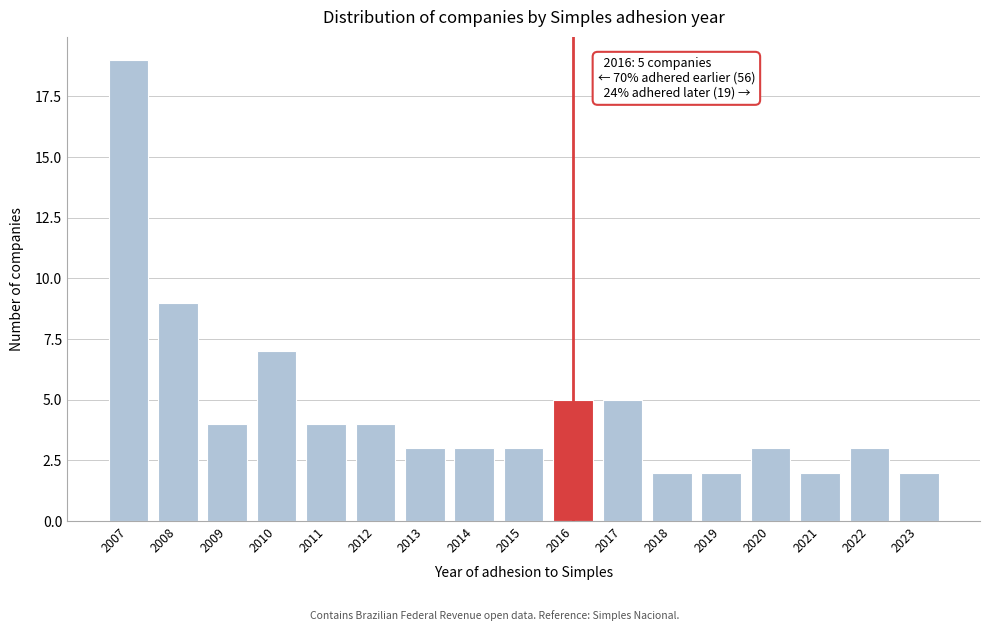

Reading left to right, extract all data points from this chart.

2007=19	2008=9	2009=4	2010=7	2011=4	2012=4	2013=3	2014=3	2015=3	2016=5	2017=5	2018=2	2019=2	2020=3	2021=2	2022=3	2023=2